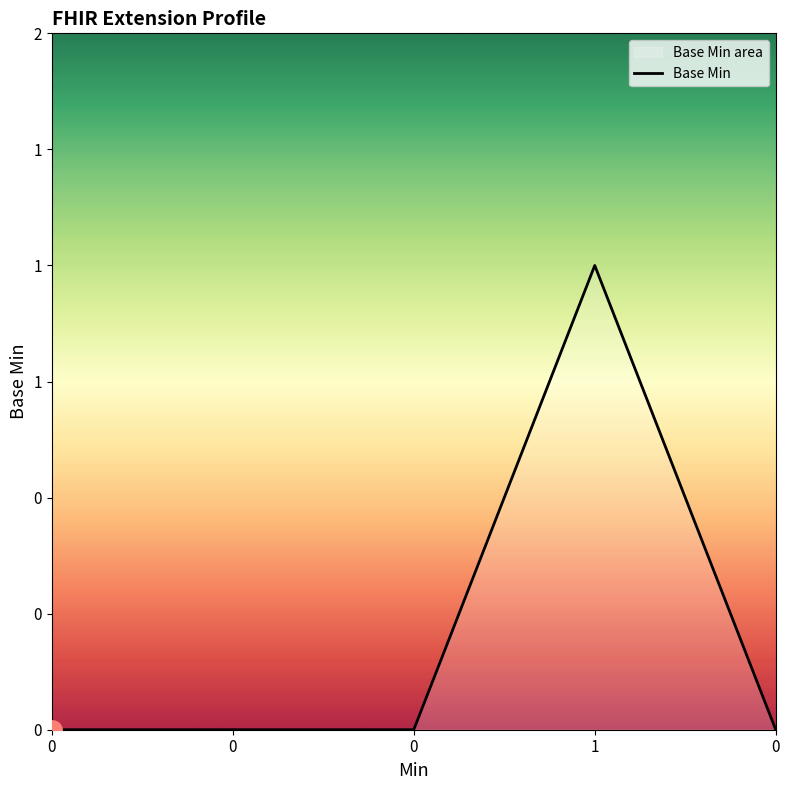

Reading left to right, list all the values displayed in this chart.

0=0	0=0	0=0	1=1	0=0